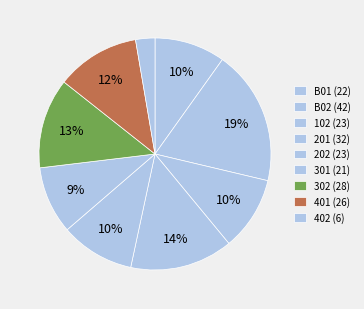

How many segments does this pie chart have?

9